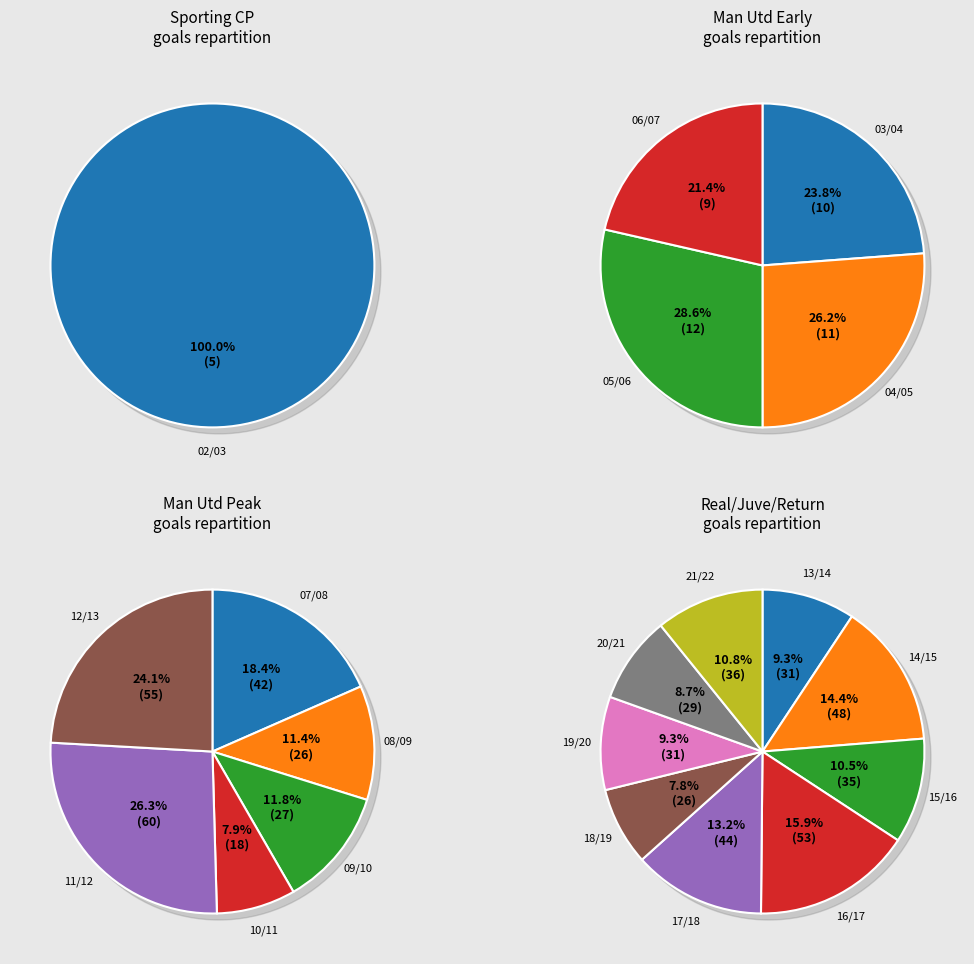

Which slice is the smallest?

02/03